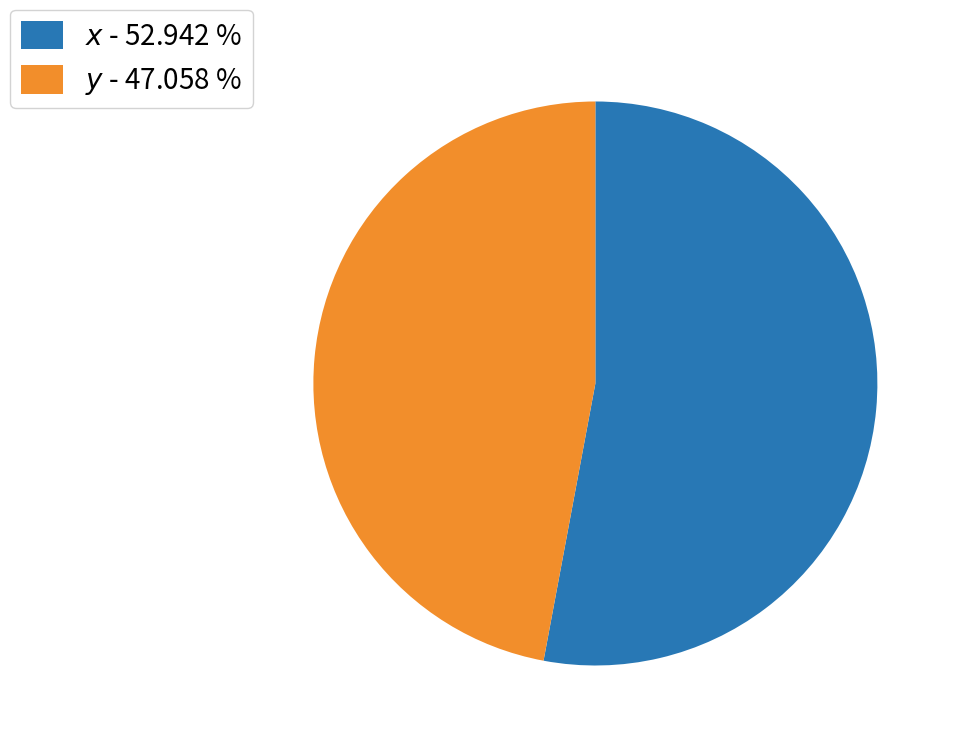

Is there a majority slice in this chart?

Yes